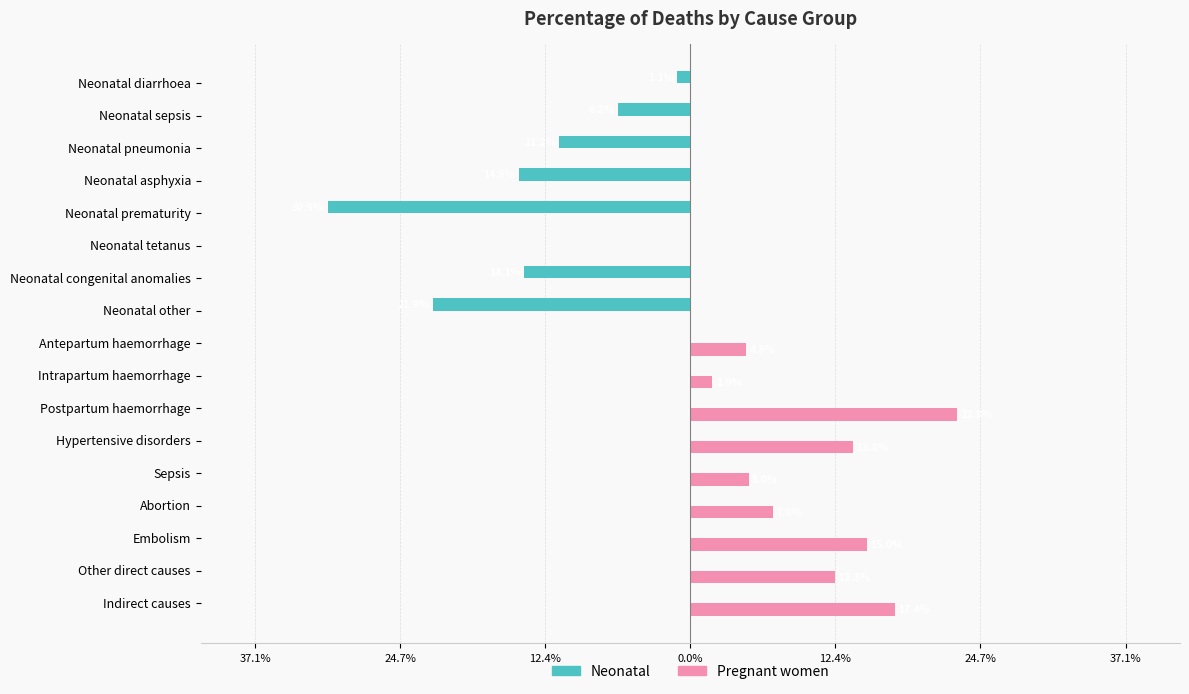

How many series are shown in this chart?

2